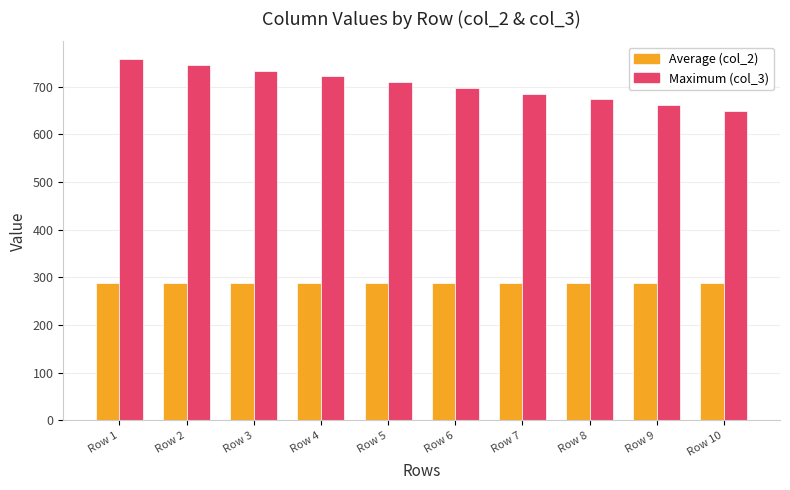

Read the Maximum (col_3) value at Row 7.

685.9